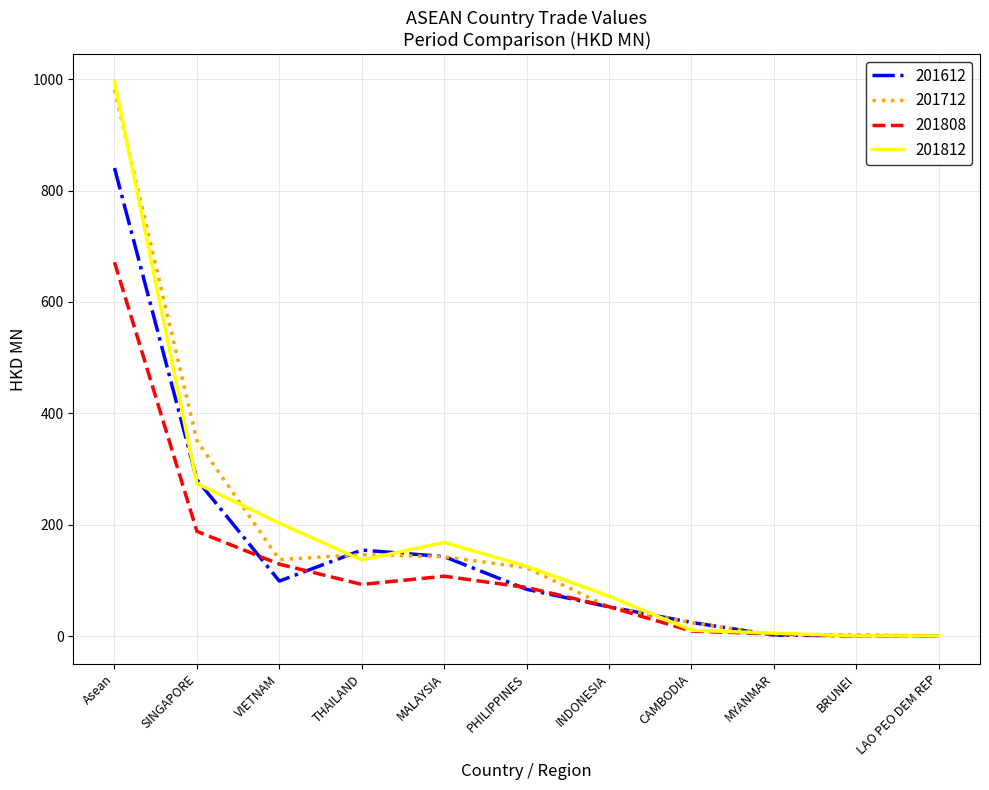

What is the lowest value of the 201812 series?

0.4